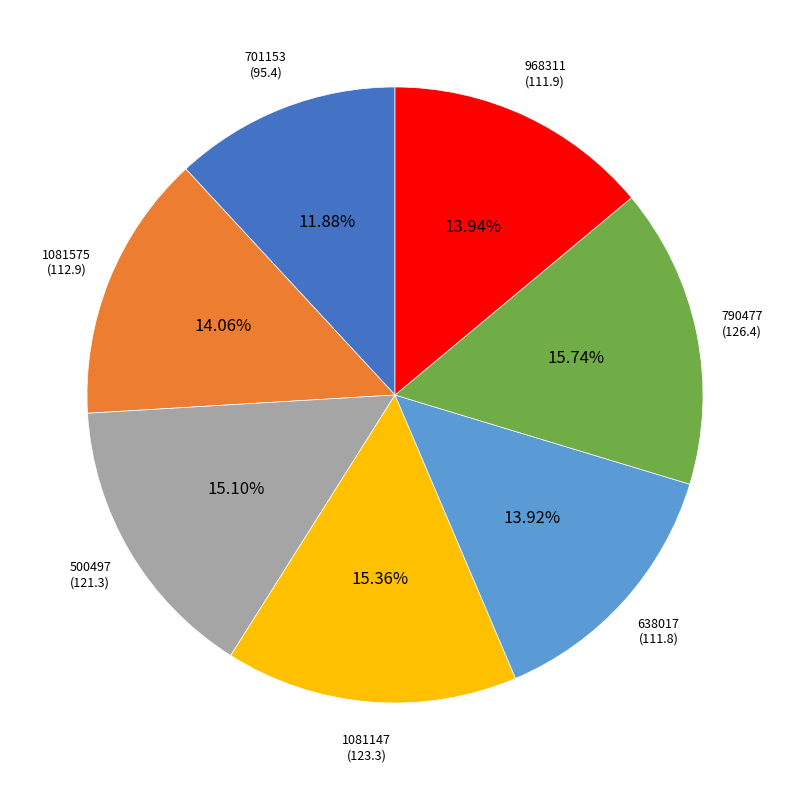

Is there any slice that represents more than half of the pie?

No